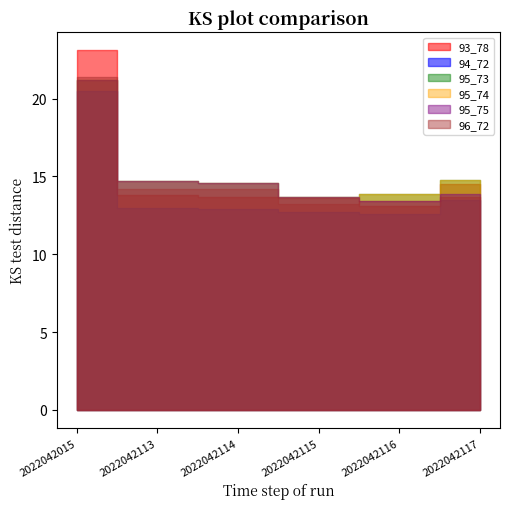

Does the chart display data point markers on the line(s)?

No